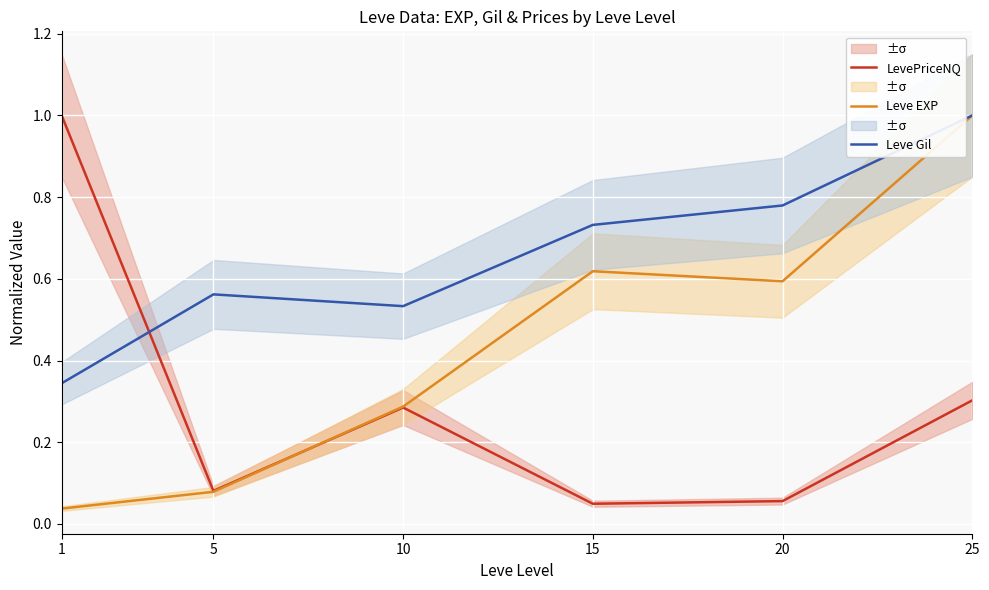

What is the sum of all Leve Gil values?

4.0